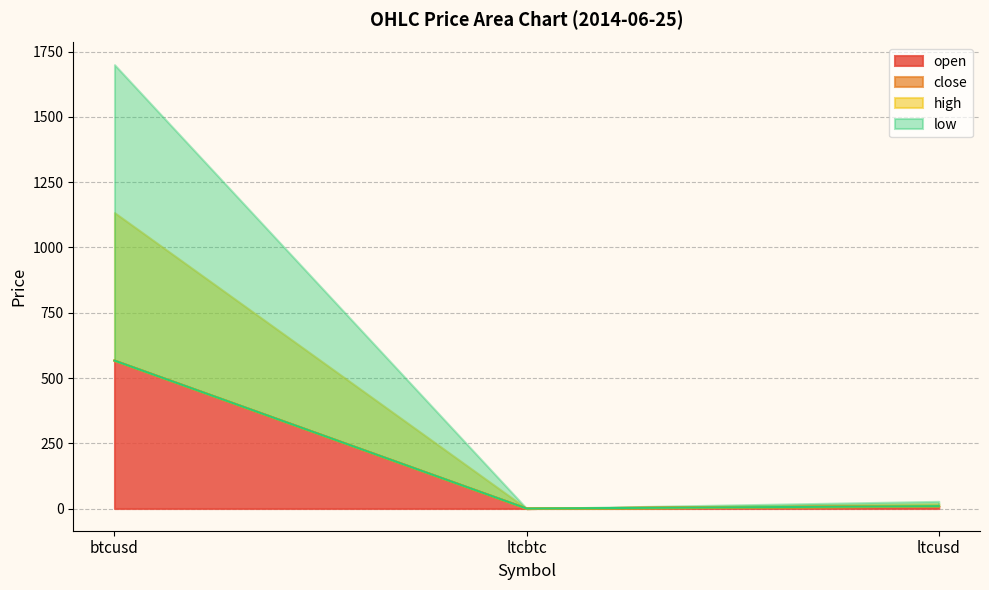

How many lines are shown in the chart?

4